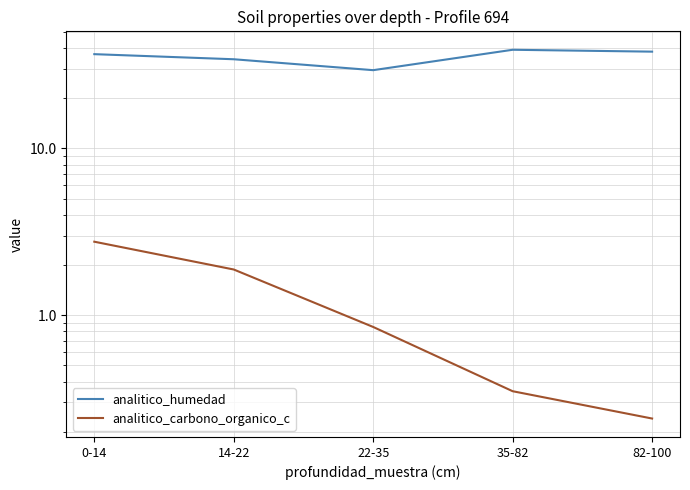

At which category is the sum across all series the highest?

0-14